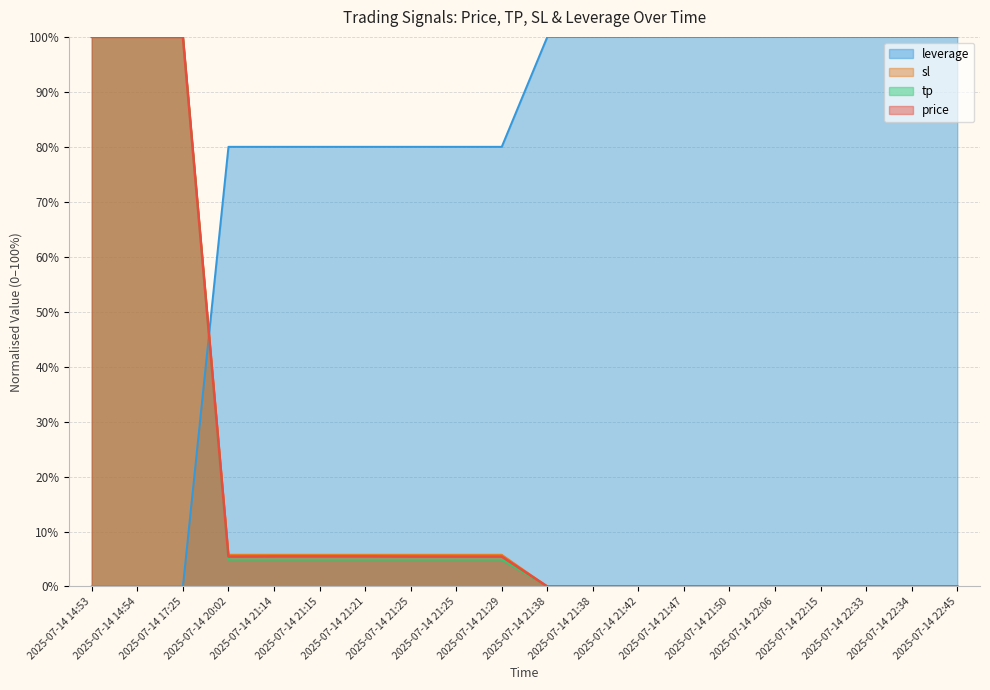

How many values in the tp series exceed 4?

10